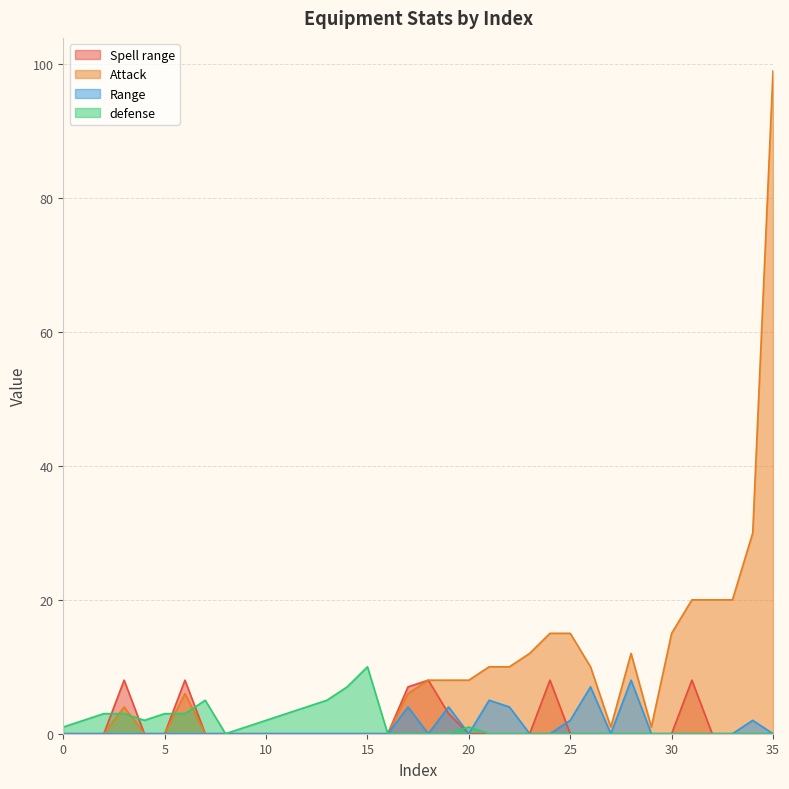

At which label does Attack first exceed 6?

18